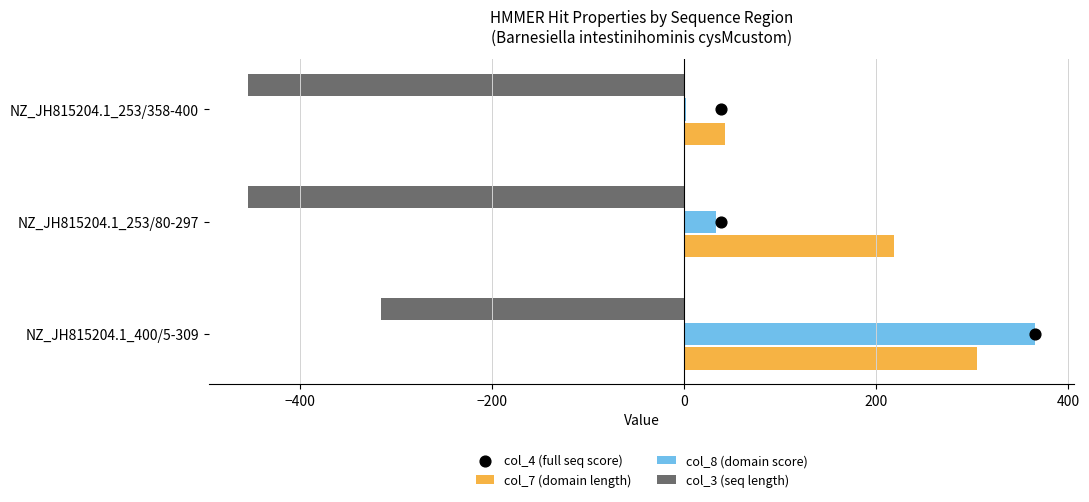

Which series has the largest total across all categories?

col_7 (domain length)